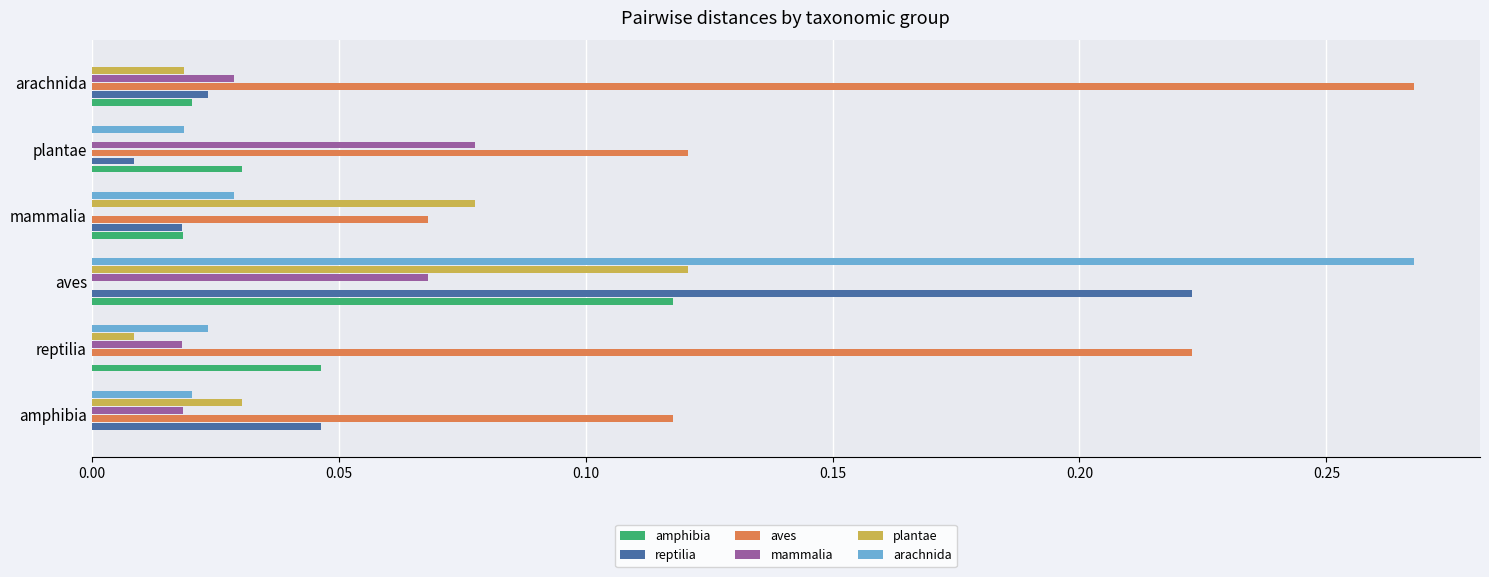

At which label does reptilia reach its peak?

aves